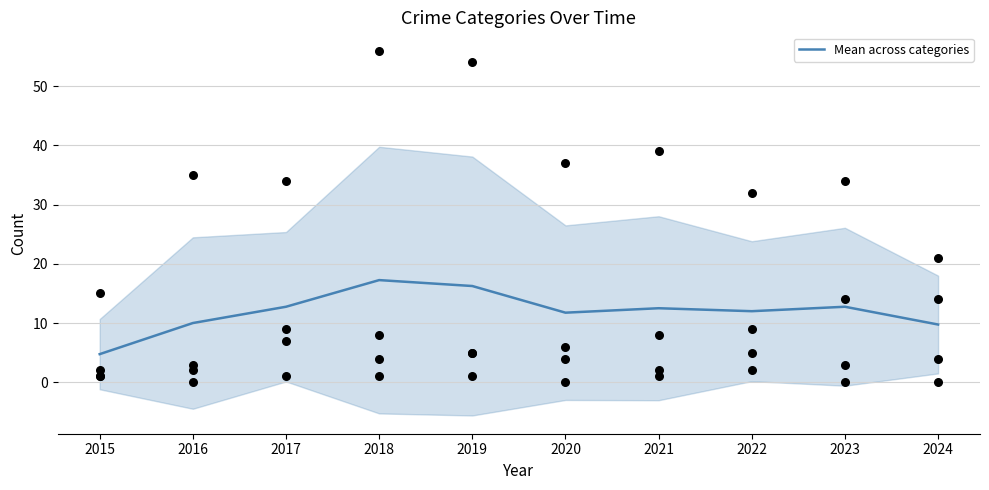

What is the ratio of the value at 2023 to the value at 2021?

1.0